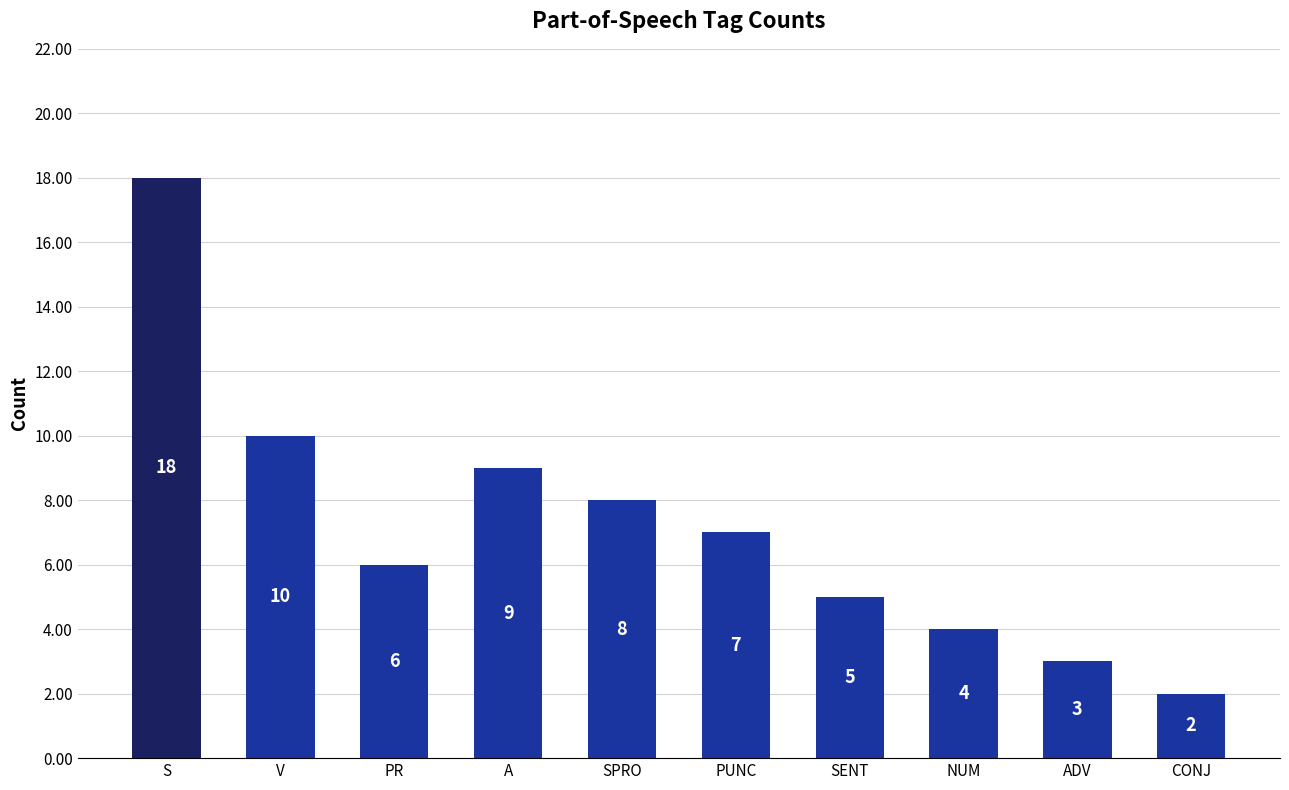

What is the average value?

7